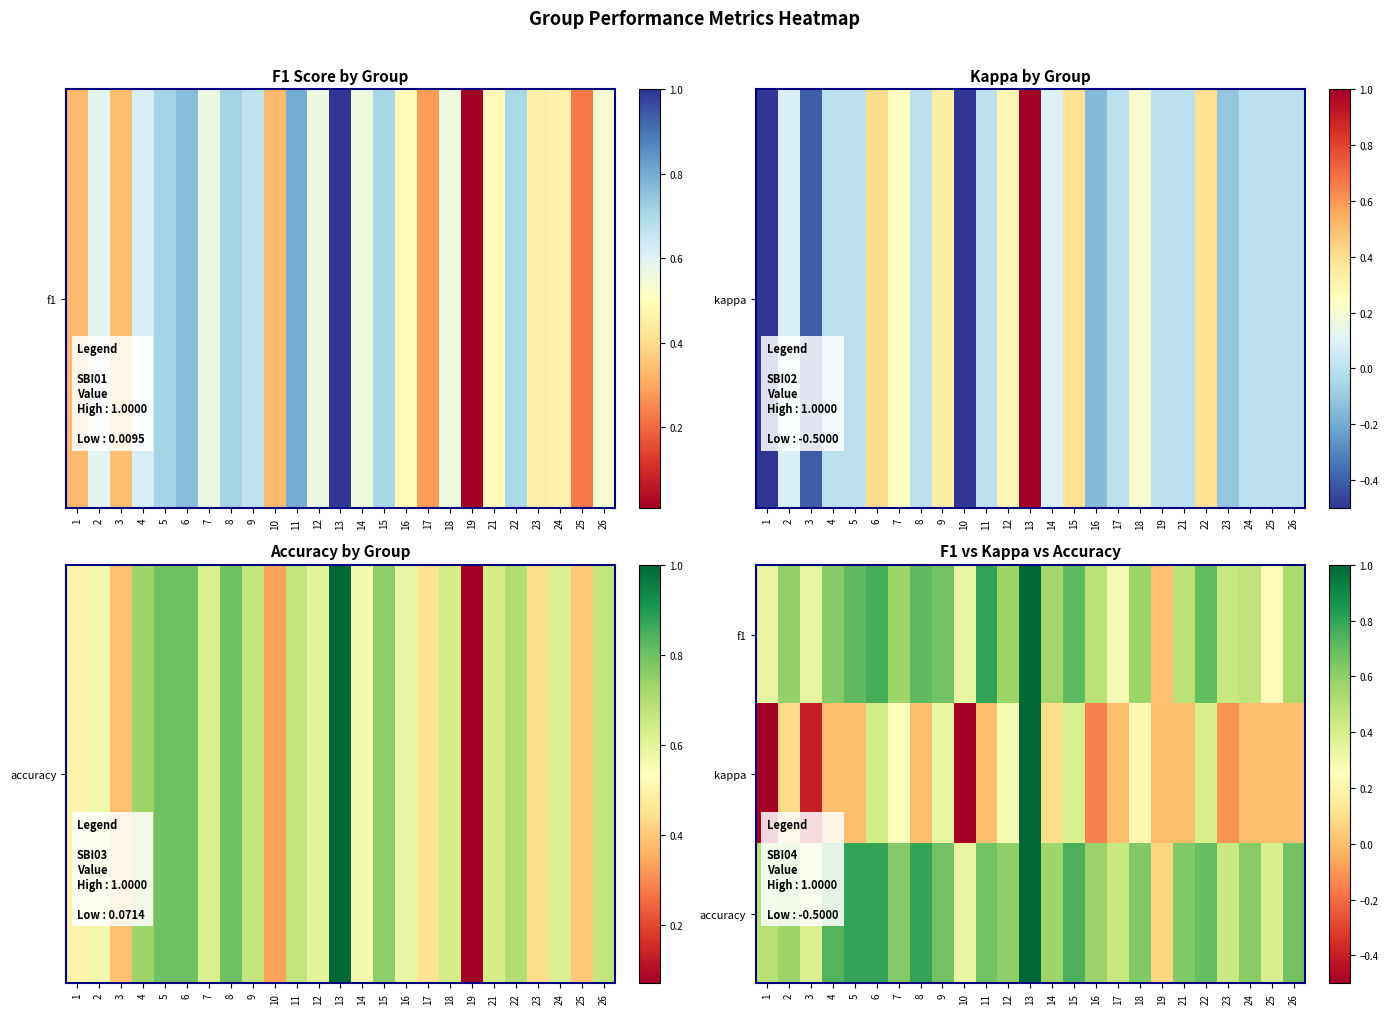

Reading left to right, what are all the values shown in this chart?

f1: 1=0.3	2=0.6	3=0.3	4=0.6	5=0.7	6=0.8	7=0.6	8=0.7	9=0.7	10=0.3	11=0.8	12=0.6	13=1.0	14=0.6	15=0.7	16=0.5	17=0.3	18=0.6	19=0.0	21=0.5	22=0.7	23=0.5	24=0.5	25=0.2	26=0.5
kappa: 1=-0.5	2=0.1	3=-0.4	4=0.0	5=0.0	6=0.4	7=0.2	8=0.0	9=0.3	10=-0.5	11=0.0	12=0.3	13=1.0	14=0.1	15=0.4	16=-0.2	17=0.0	18=0.2	19=0.0	21=0.0	22=0.4	23=-0.1	24=0.0	25=0.0	26=0.0
accuracy: 1=0.5	2=0.6	3=0.4	4=0.7	5=0.8	6=0.8	7=0.6	8=0.8	9=0.7	10=0.3	11=0.7	12=0.6	13=1.0	14=0.6	15=0.8	16=0.6	17=0.5	18=0.6	19=0.1	21=0.6	22=0.7	23=0.4	24=0.6	25=0.4	26=0.7